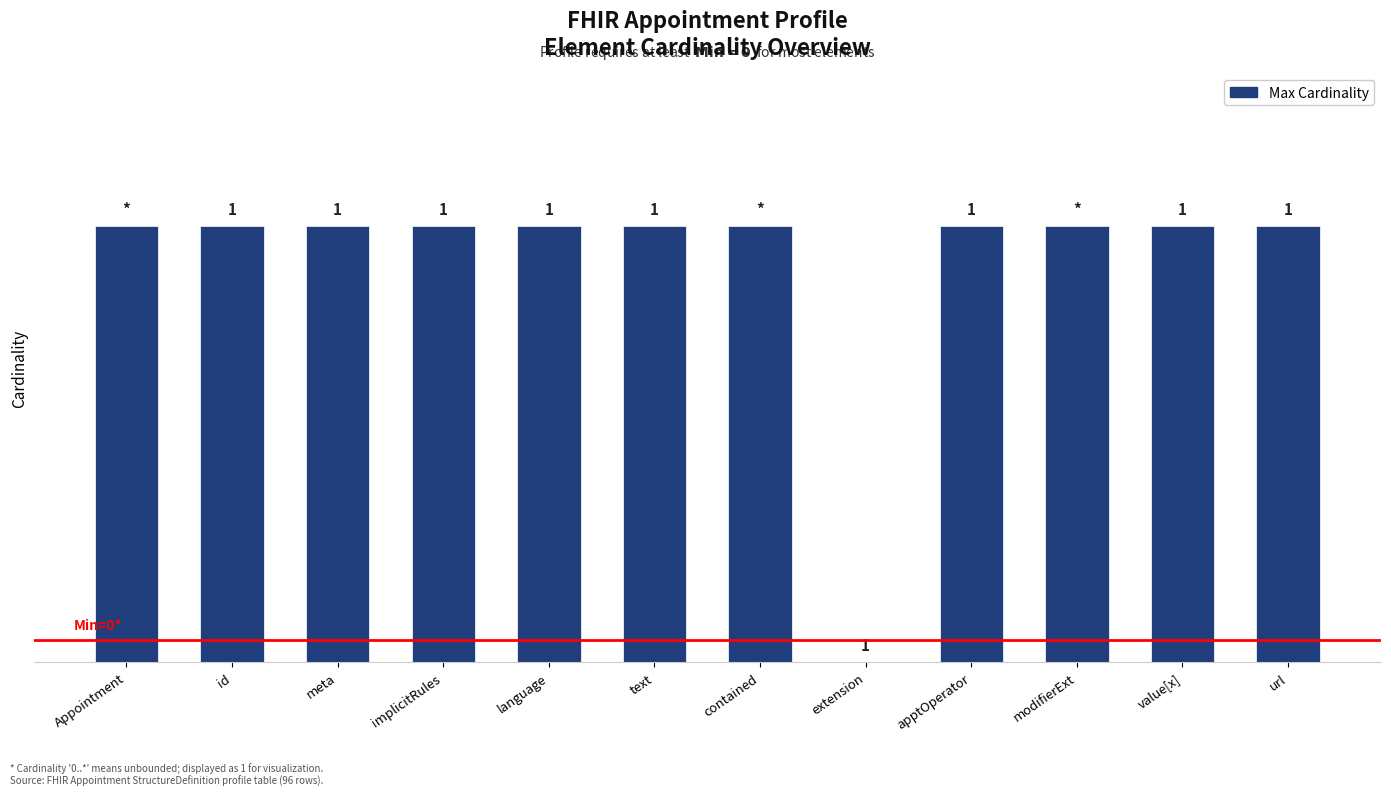

At which label is the value closest to 0?

extension